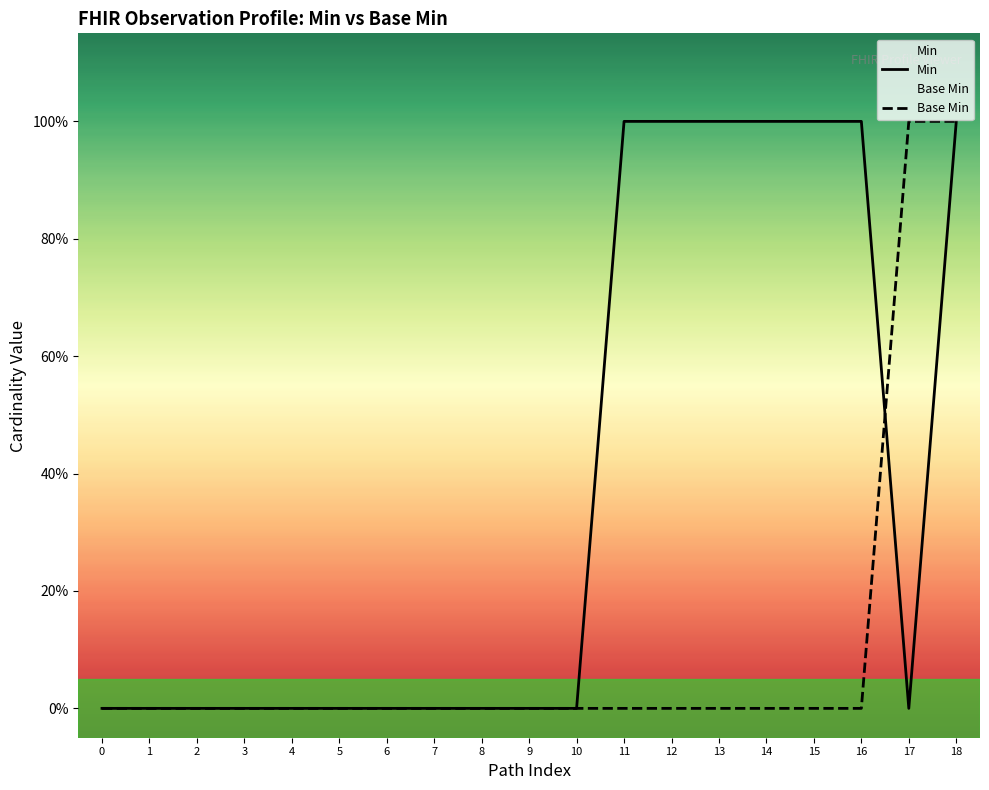

How many lines are shown in the chart?

2